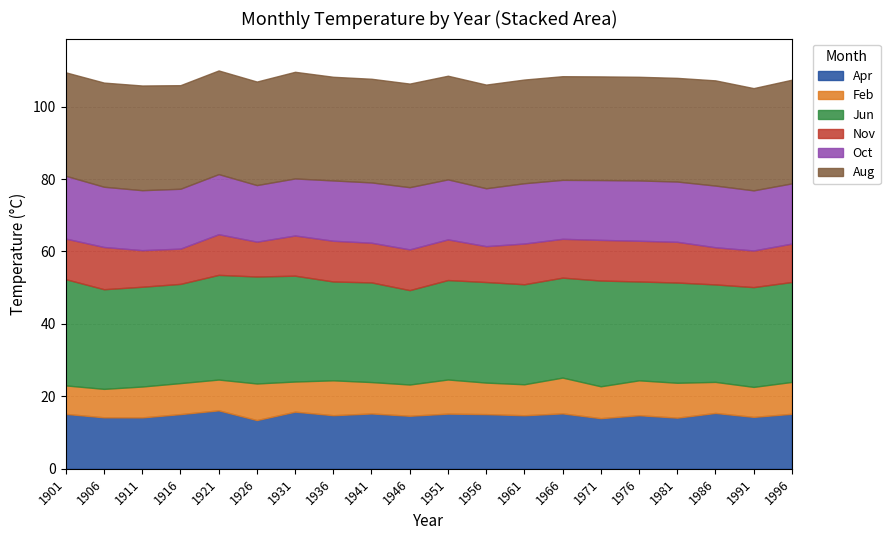

Reading left to right, transcribe all the data shown in this chart.

Apr: 1901=15.2	1906=14.2	1911=14.2	1916=15.1	1921=16.1	1926=13.5	1931=15.8	1936=14.8	1941=15.3	1946=14.6	1951=15.2	1956=15.1	1961=14.8	1966=15.3	1971=14.0	1976=14.8	1981=14.1	1986=15.4	1991=14.3	1996=15.2
Feb: 1901=7.9	1906=7.9	1911=8.5	1916=8.6	1921=8.5	1926=10.1	1931=8.3	1936=9.6	1941=8.7	1946=8.6	1951=9.4	1956=8.7	1961=8.6	1966=9.9	1971=8.8	1976=9.6	1981=9.6	1986=8.6	1991=8.3	1996=8.8
Jun: 1901=29.3	1906=27.5	1911=27.5	1916=27.4	1921=28.9	1926=29.5	1931=29.2	1936=27.3	1941=27.5	1946=26.1	1951=27.5	1956=27.8	1961=27.6	1966=27.6	1971=29.2	1976=27.3	1981=27.7	1986=26.9	1991=27.5	1996=27.6
Nov: 1901=11.2	1906=11.7	1911=10.1	1916=9.7	1921=11.2	1926=9.6	1931=11.1	1936=11.2	1941=11.0	1946=11.2	1951=11.2	1956=9.9	1961=11.2	1966=10.7	1971=11.2	1976=11.2	1981=11.2	1986=10.3	1991=10.1	1996=10.6
Oct: 1901=17.3	1906=16.6	1911=16.6	1916=16.5	1921=16.6	1926=15.6	1931=15.8	1936=16.6	1941=16.6	1946=17.2	1951=16.6	1956=16.0	1961=16.6	1966=16.3	1971=16.5	1976=16.6	1981=16.6	1986=17.0	1991=16.6	1996=16.6
Aug: 1901=28.6	1906=28.8	1911=28.9	1916=28.6	1921=28.6	1926=28.6	1931=29.4	1936=28.6	1941=28.6	1946=28.6	1951=28.6	1956=28.6	1961=28.6	1966=28.6	1971=28.6	1976=28.6	1981=28.6	1986=29.0	1991=28.2	1996=28.6